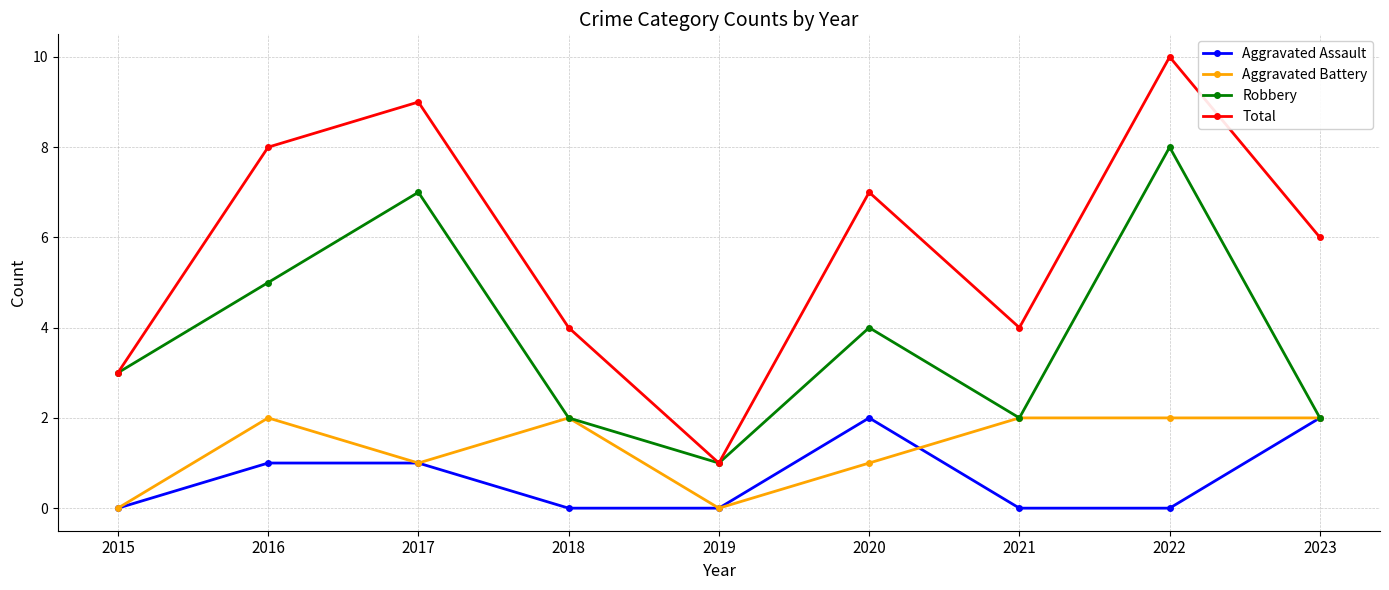

In Total, how many points are higher than both neighbors (excluding endpoints)?

3